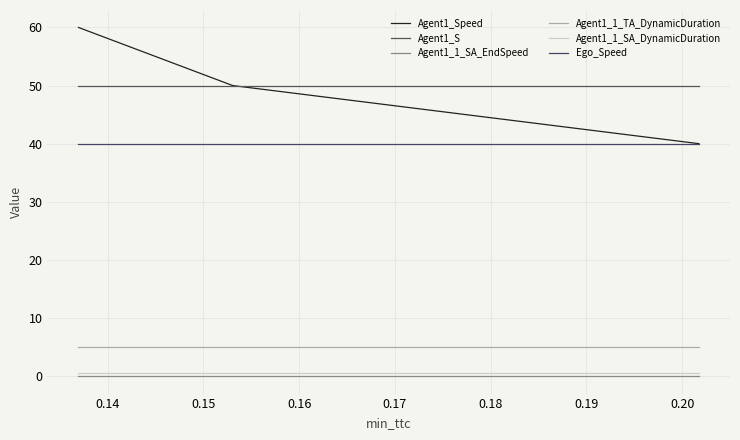

Rank the series by their maximum value, from highest to lowest.

Agent1_Speed, Agent1_S, Ego_Speed, Agent1_1_TA_DynamicDuration, Agent1_1_SA_DynamicDuration, Agent1_1_SA_EndSpeed